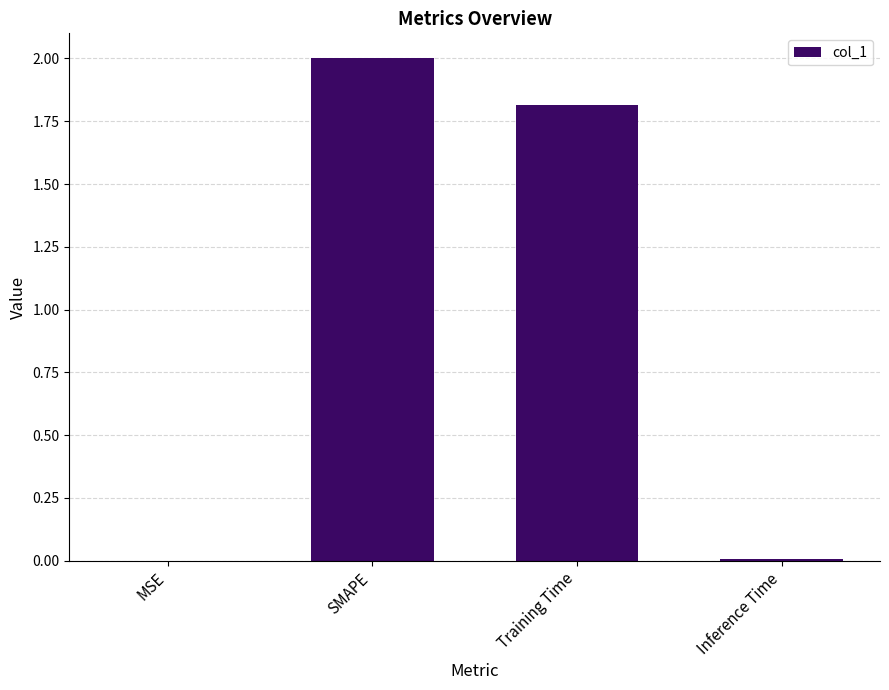

What is the sum of all values?

3.8